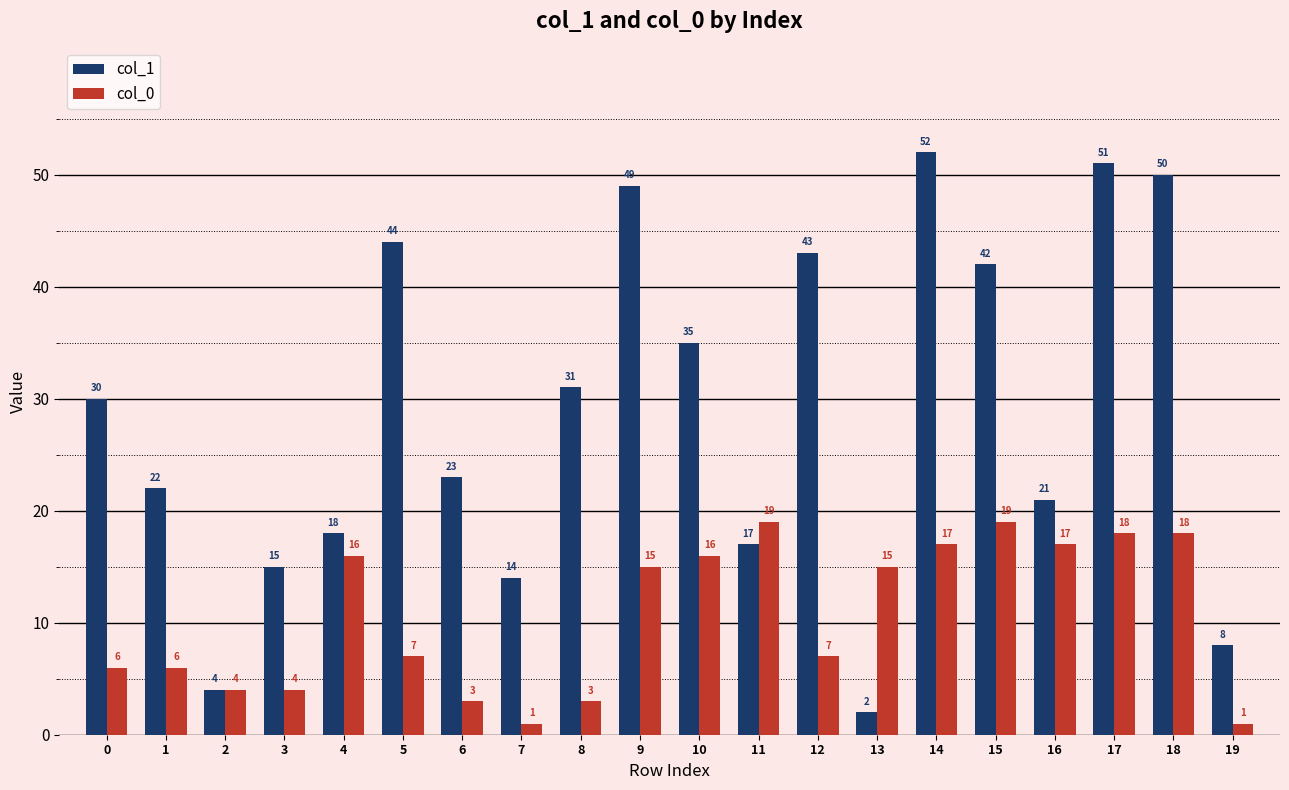

What is the total value across all series at 3?

19